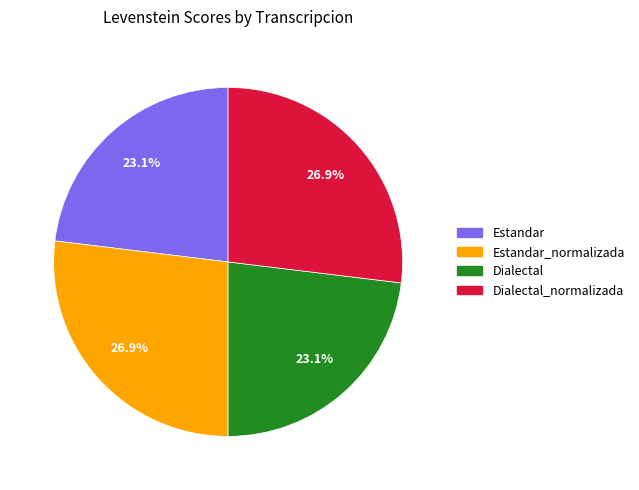

Is there a majority slice in this chart?

No